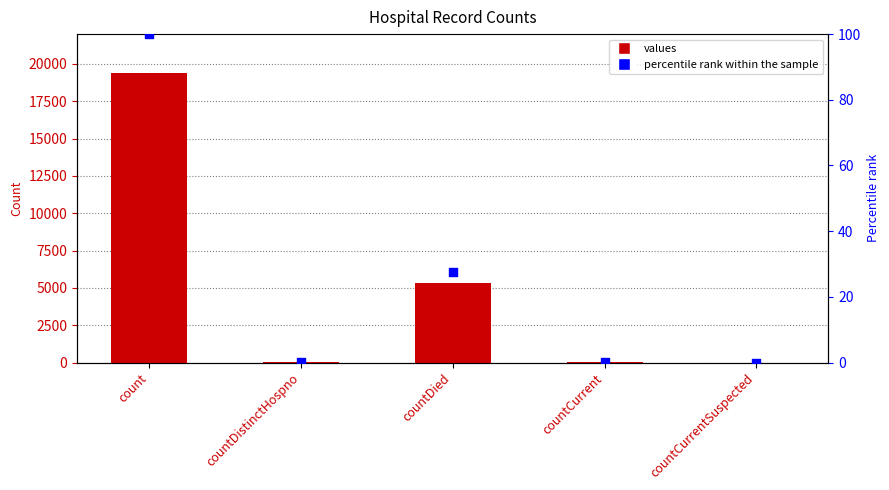

What is the total value across all series at countDistinctHospno?

38.2